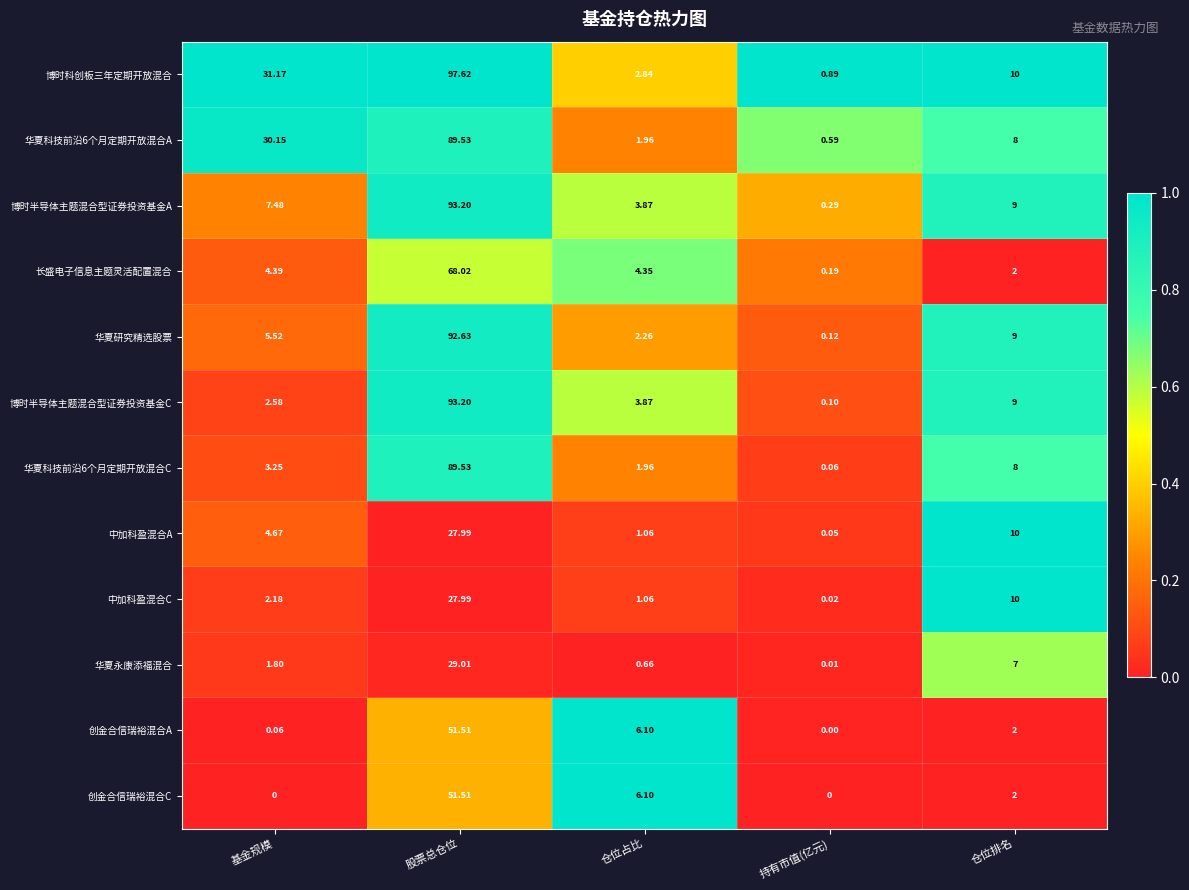

At which label does 博时半导体主题混合型证券投资基金A reach its minimum?

持有市值(亿元)